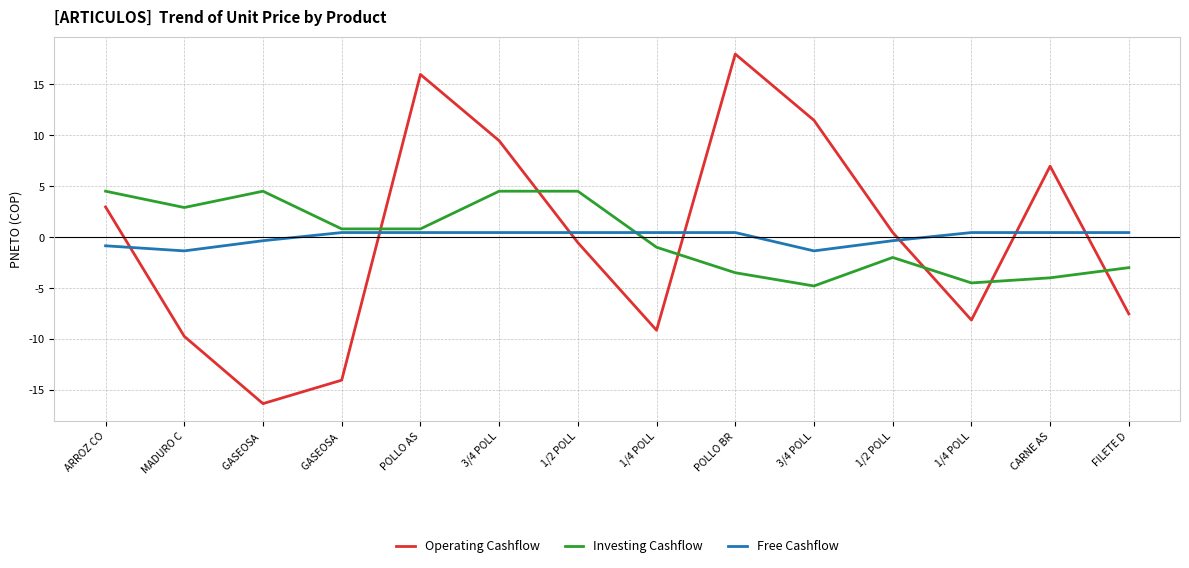

What is the sum of the Operating Cashflow values at CARNE AS and GASEOSA ?

-9.3